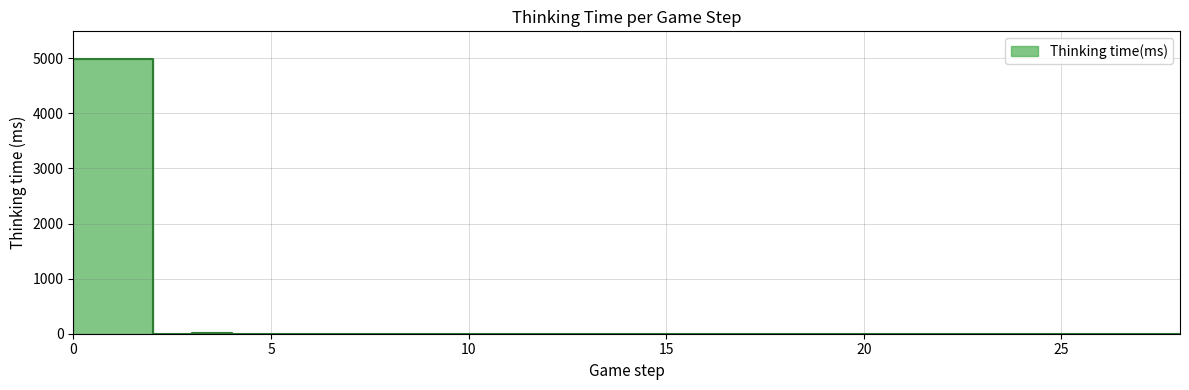

Reading left to right, extract all data points from this chart.

0=4989	1=4989	2=1	3=7	4=2	5=1	6=1	7=0	8=1	9=0	10=1	11=0	12=1	13=0	14=1	15=0	16=1	17=0	18=1	19=1	20=1	21=1	22=0	23=0	24=1	25=1	26=1	27=1	28=0